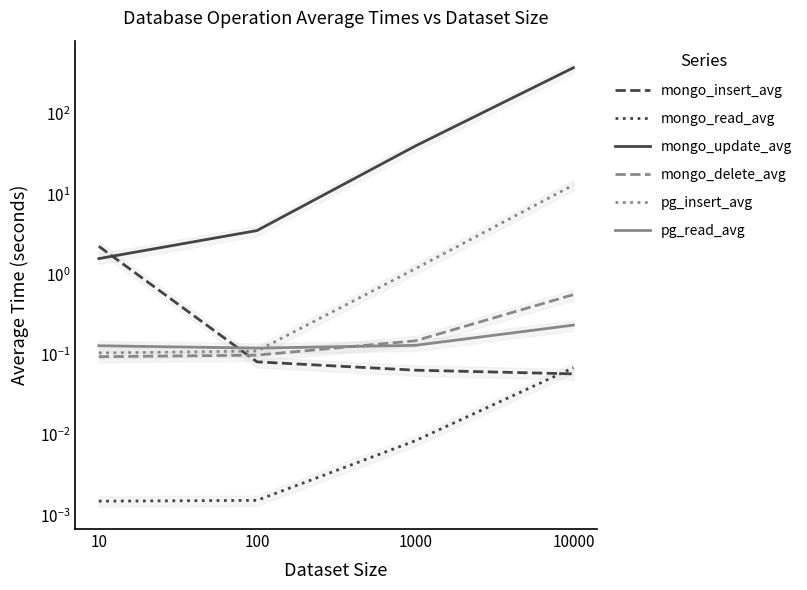

Where is mongo_delete_avg nearest to the value 0?

10